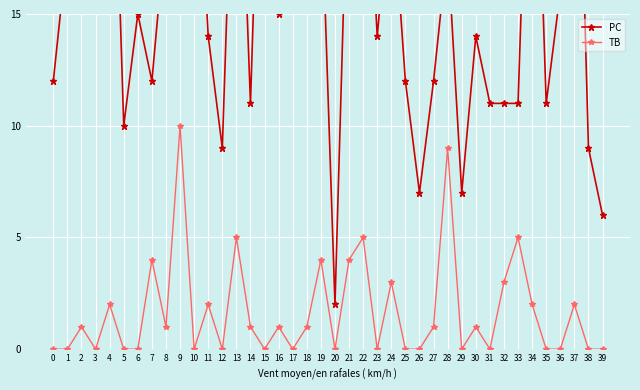

The value of TB at 23 is 0. True or false?

True